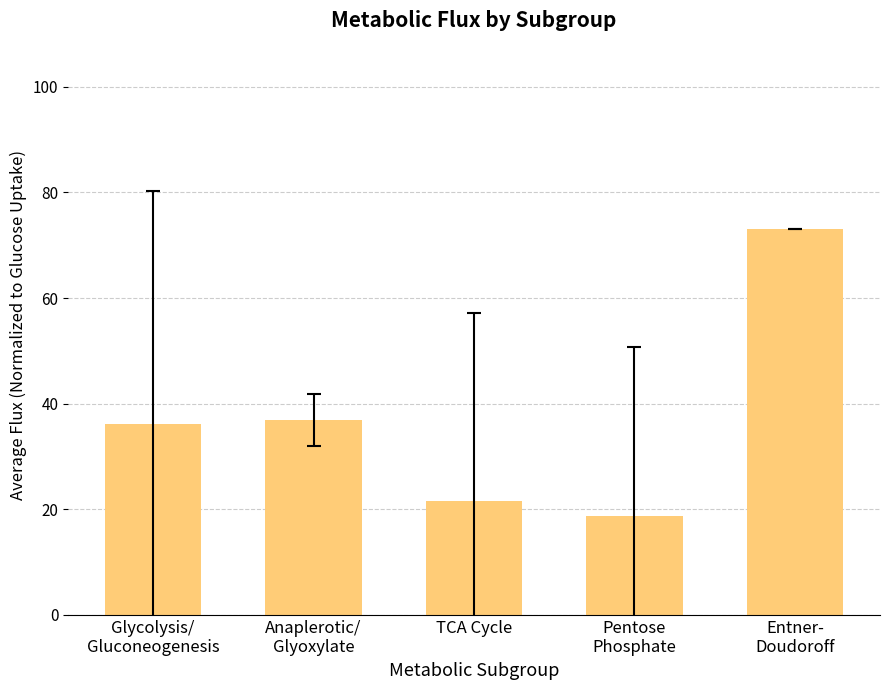

What is the difference between the maximum and minimum values?

54.3